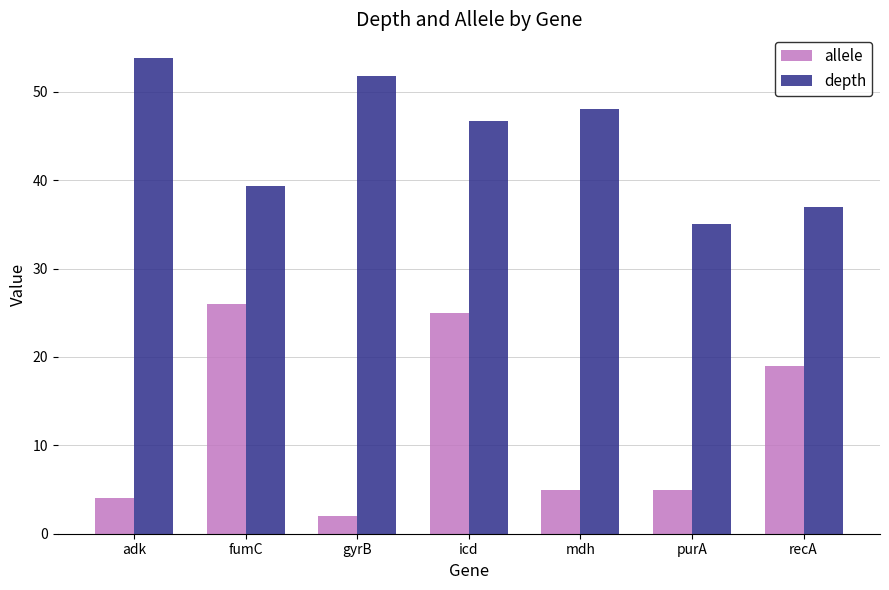

List the series in order of their peak value, lowest first.

allele, depth